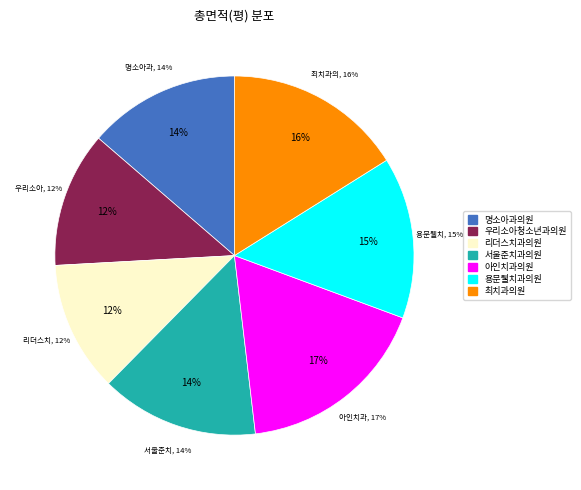

What is the ratio of the value at 아인치과의원 to the value at 리더스치과의원?

1.5